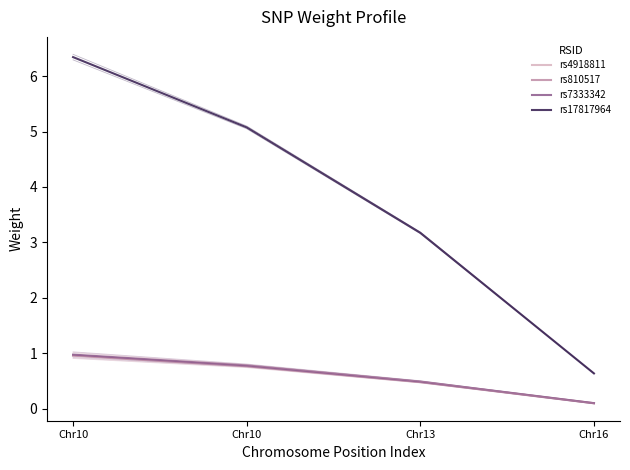

At how many categories does at least one series exceed 1?

3